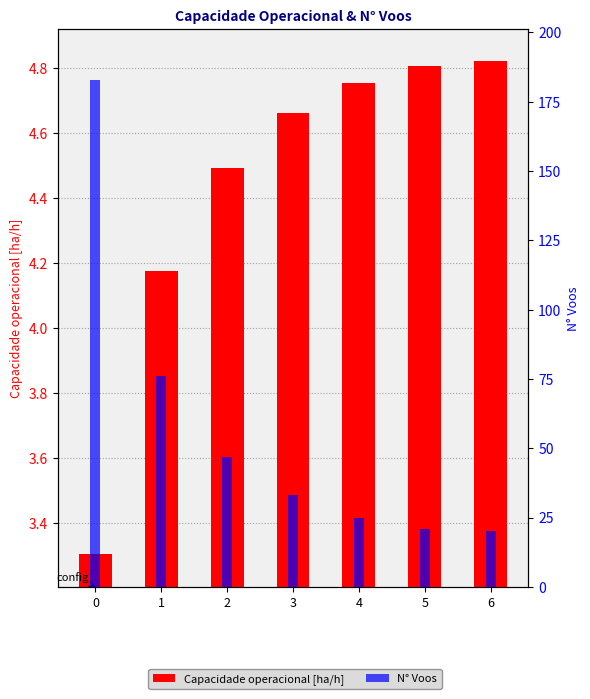

What is the average value of the N° Voos series?

57.9